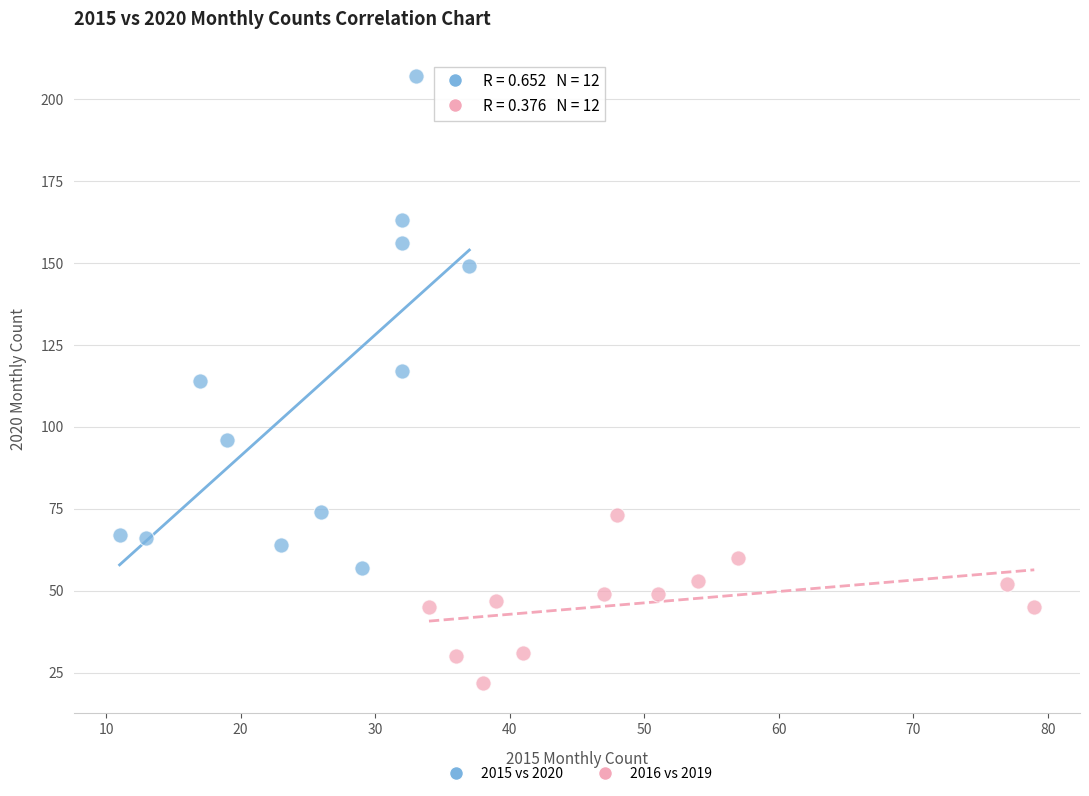

Which series has the widest spread of Y values?

2015 vs 2020